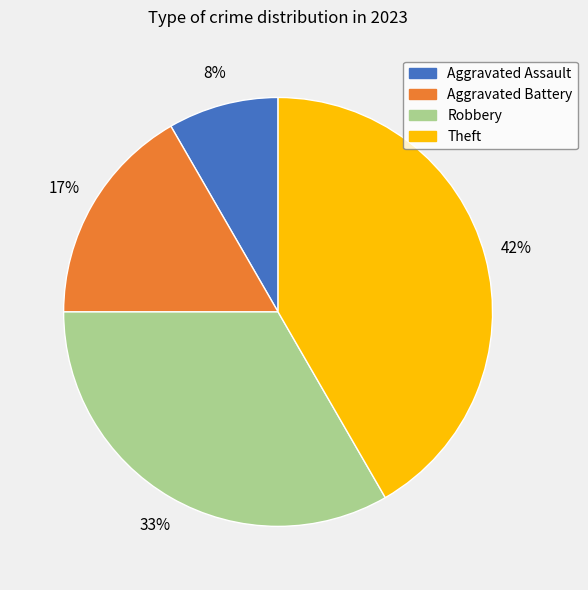

Count the number of slices in the pie.

4